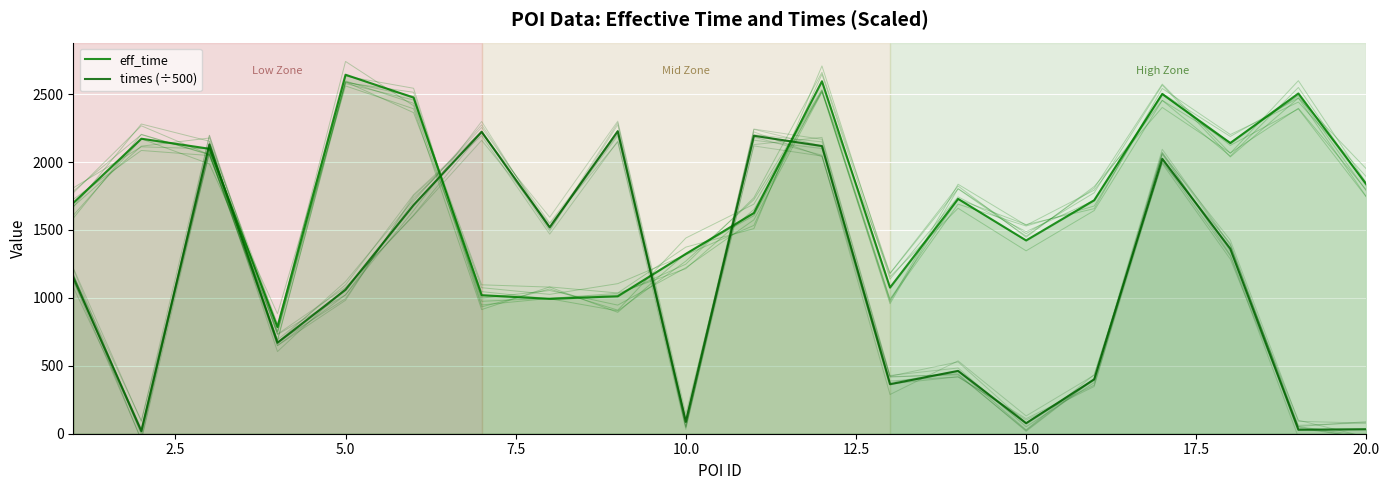

Reading right to left, extract all data points from this chart.

eff_time: 1836.0	2505.0	2140.0	2501.0	1719.0	1423.0	1729.0	1076.0	2595.0	1625.0	1324.0	1012.0	993.0	1020.0	2475.0	2643.0	785.0	2098.0	2172.0	1699.0
times (÷500): 33.2	29.4	1361.7	2024.5	399.8	77.3	462.6	364.6	2118.1	2193.8	86.7	2227.3	1519.5	2223.5	1683.9	1060.1	669.6	2129.8	18.1	1150.1